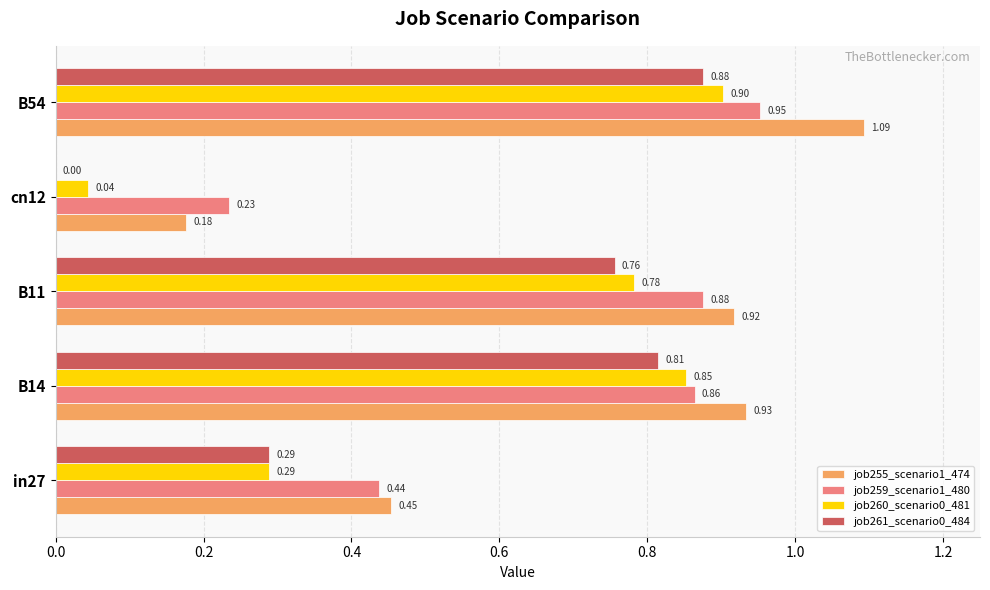

Which series changed the most between in27 and B54?

job255_scenario1_474